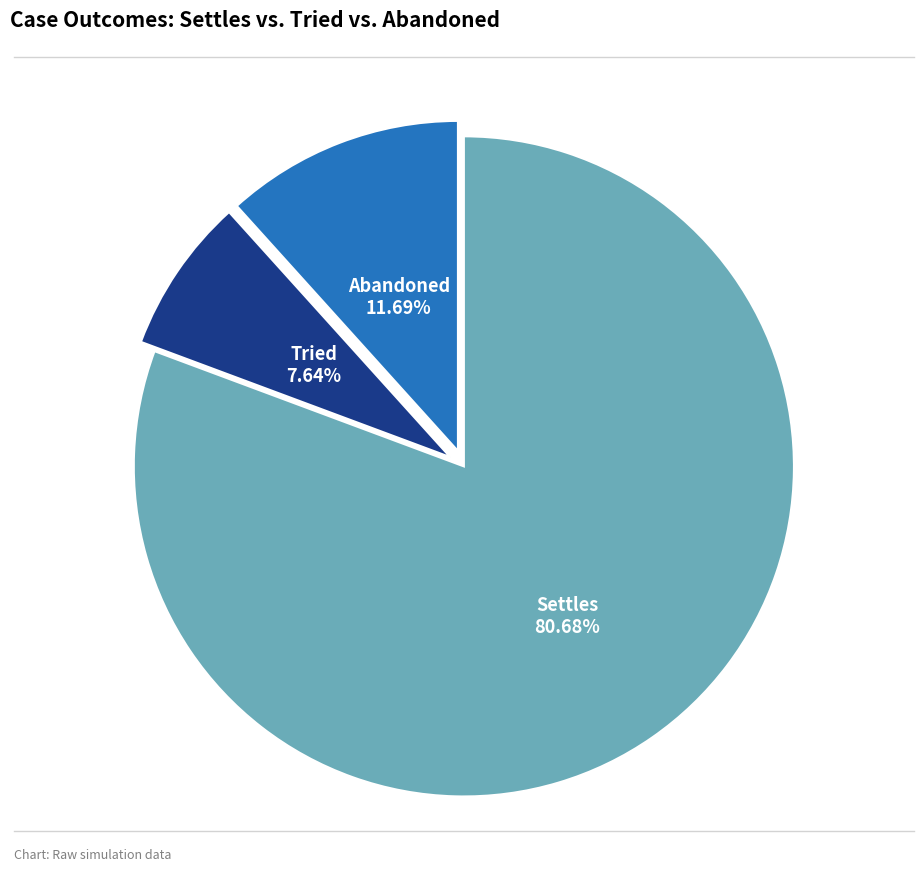

Which slice is the largest?

Settles